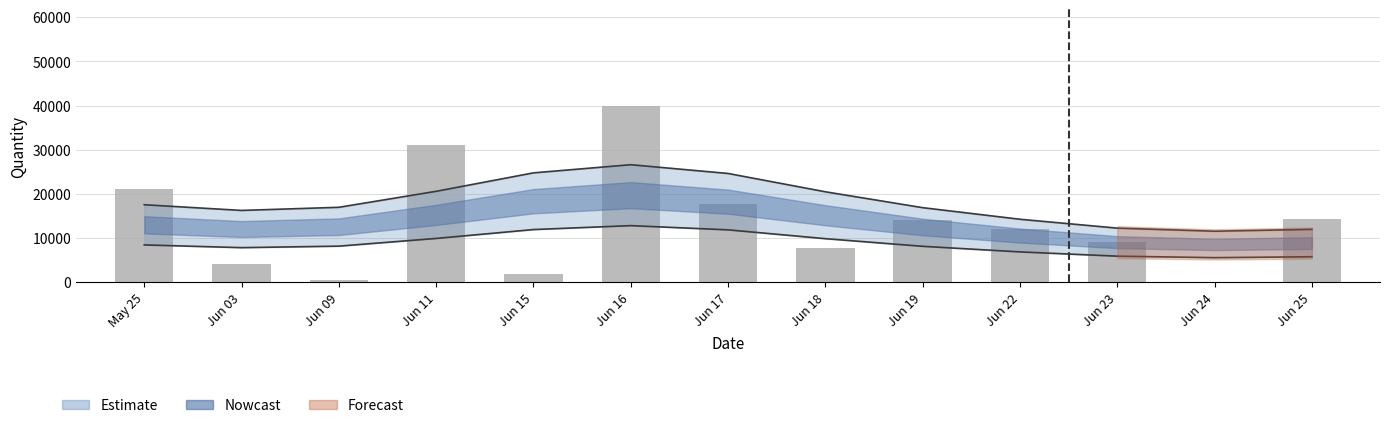

What is the sum of the values at Jun 22 and Jun 11?

43248